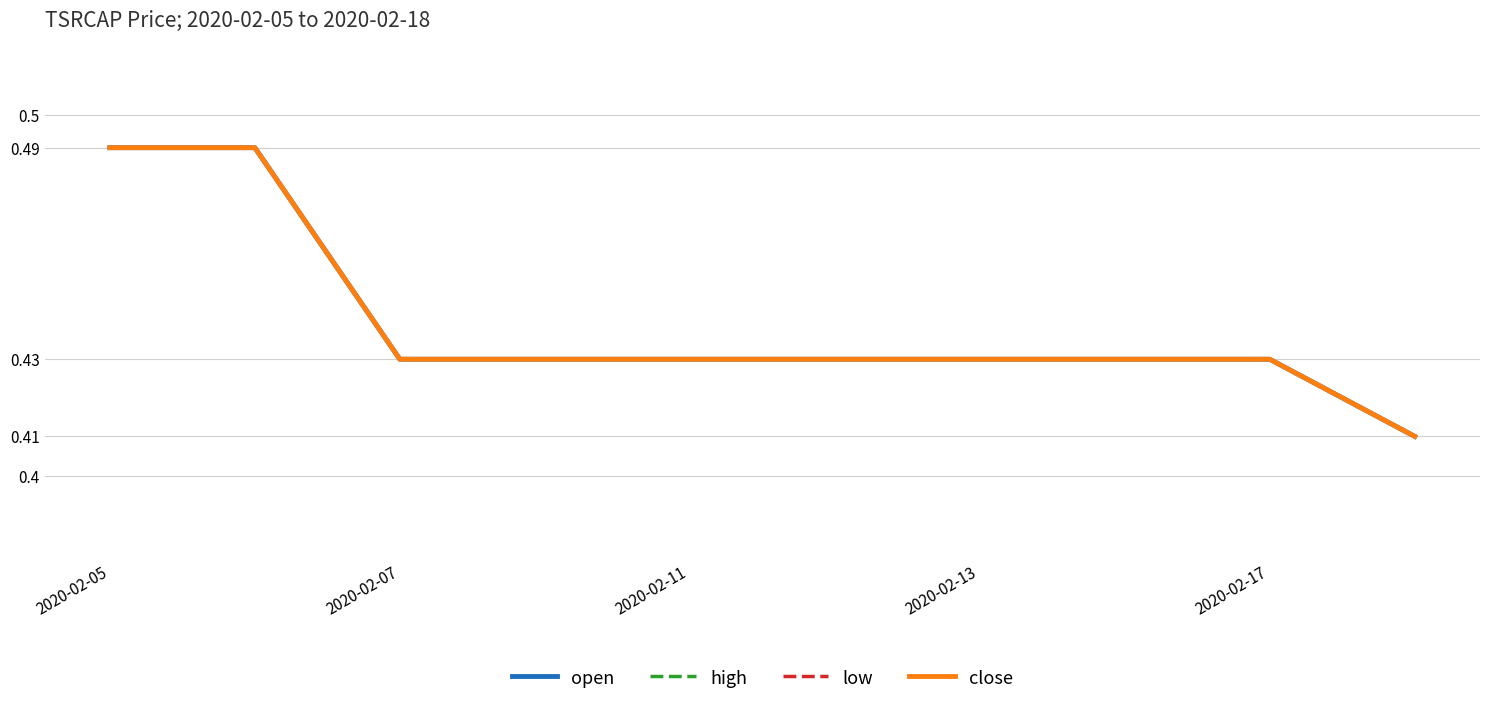

True or false: low and open intersect in this chart.

False